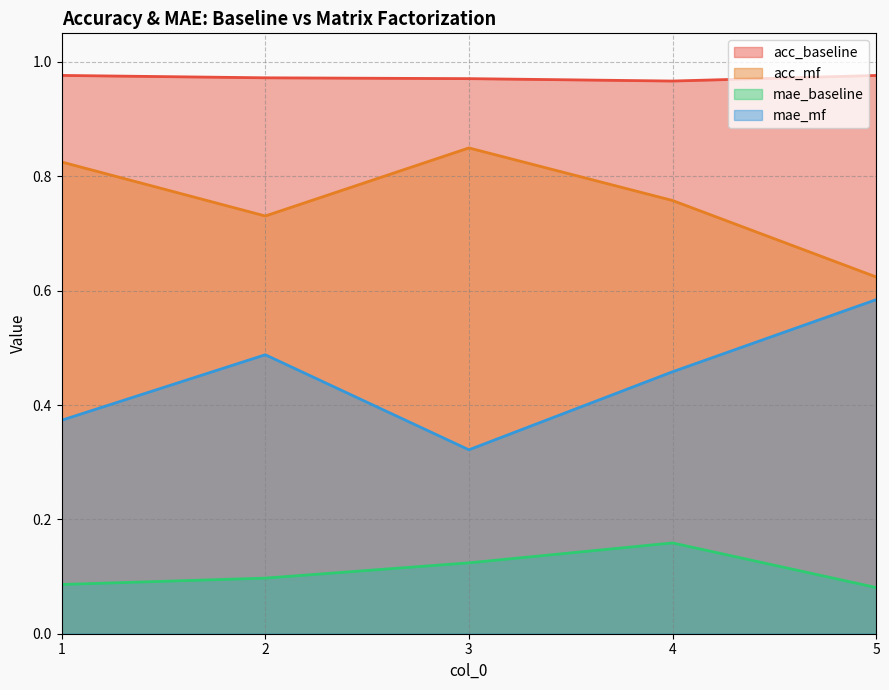

Between 2 and 3, which series saw the biggest shift?

mae_mf